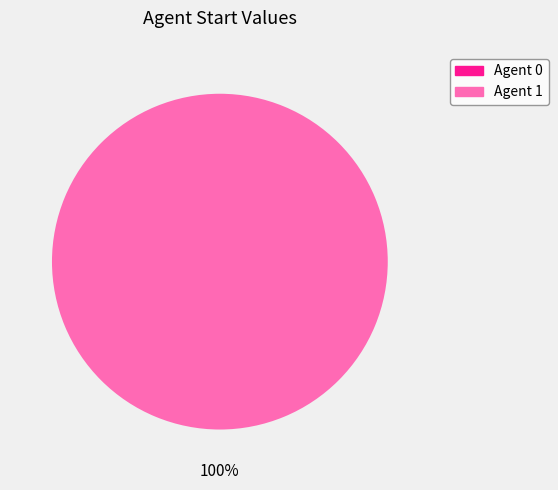

The 1 slice represents 100% of the pie. True or false?

True